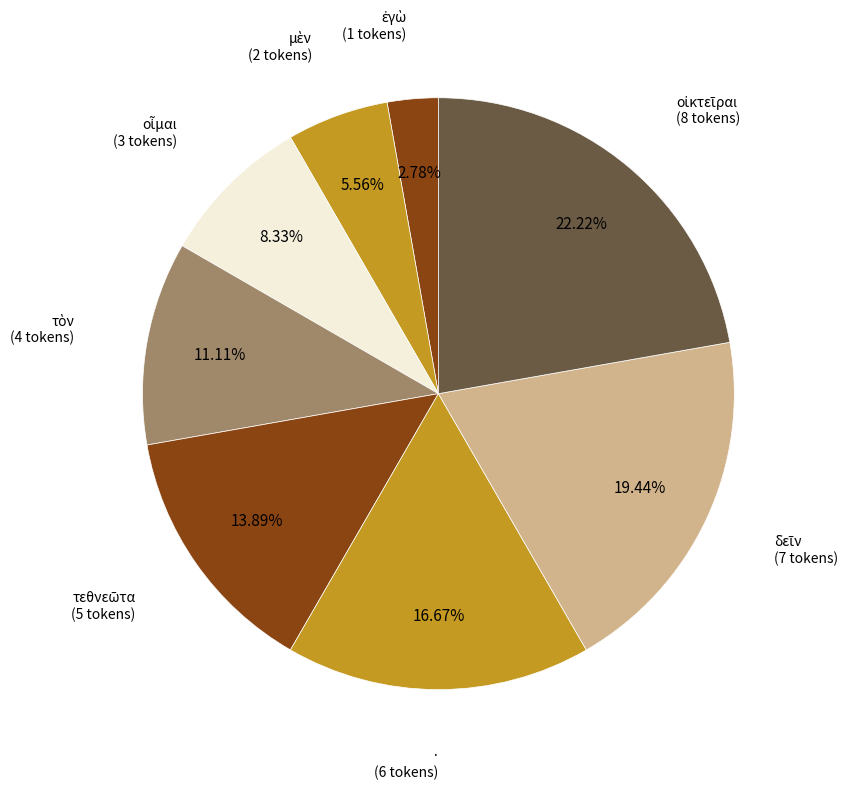

What is the smallest slice in the pie chart?

ἐγὼ